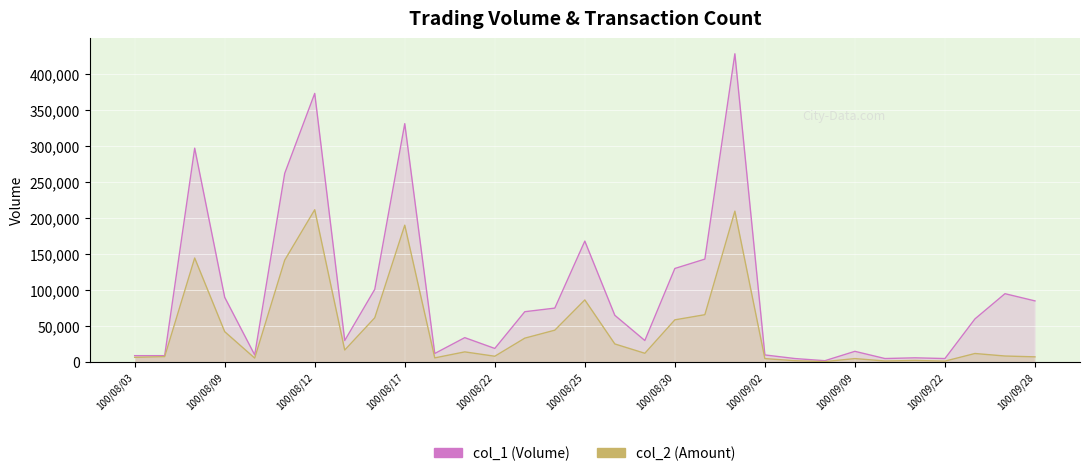

How many data points in col_2 (Amount) are less than 12300?

15